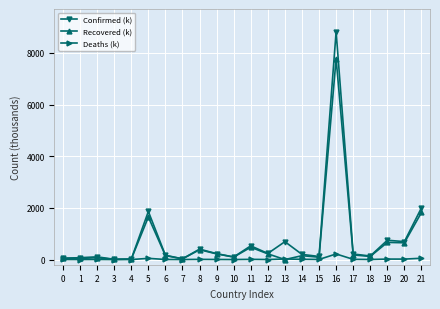

Rank the series by their maximum value, from lowest to highest.

Deaths (k), Recovered (k), Confirmed (k)